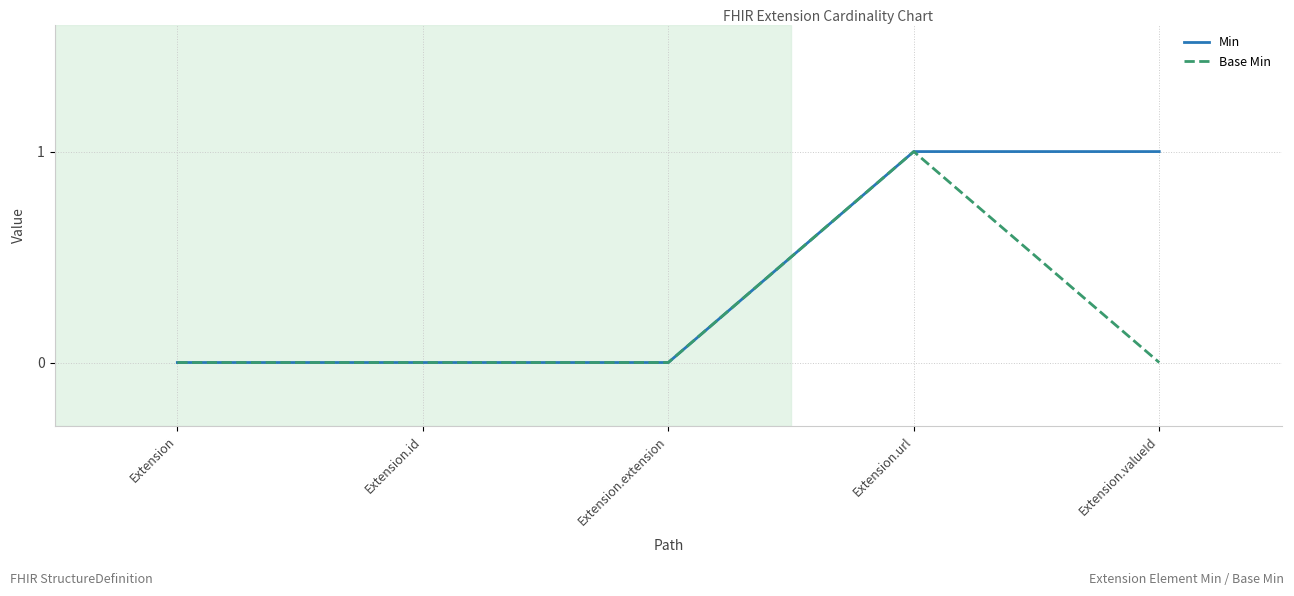

What position from the right is Extension.id?

4